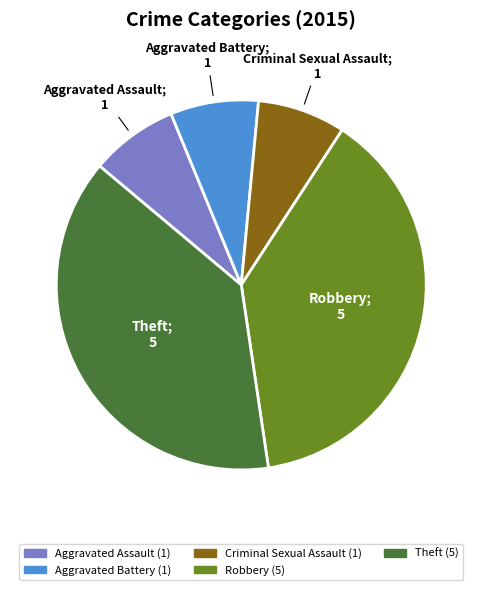

Between Robbery and Aggravated Battery, which is larger?

Robbery